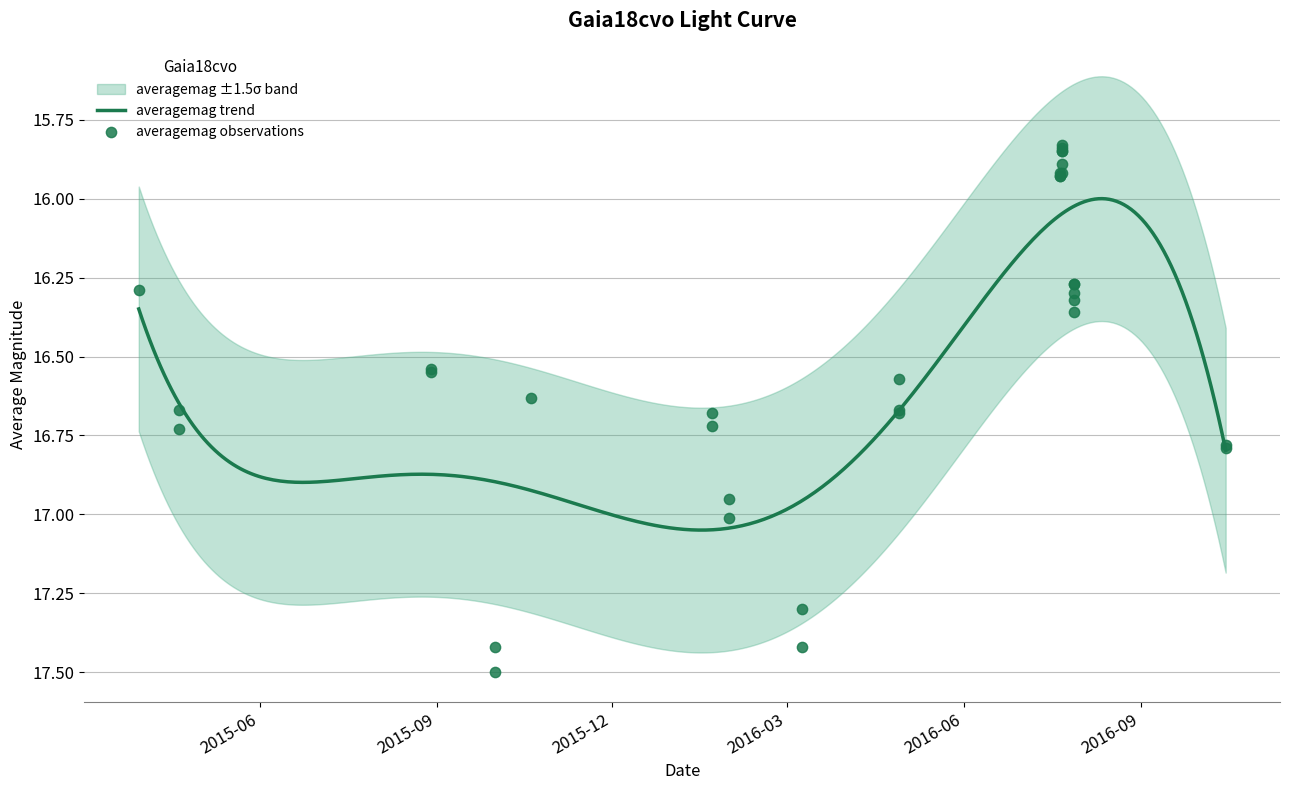

Between 2015-10-01 and 2016-04-28, which is larger?

2015-10-01